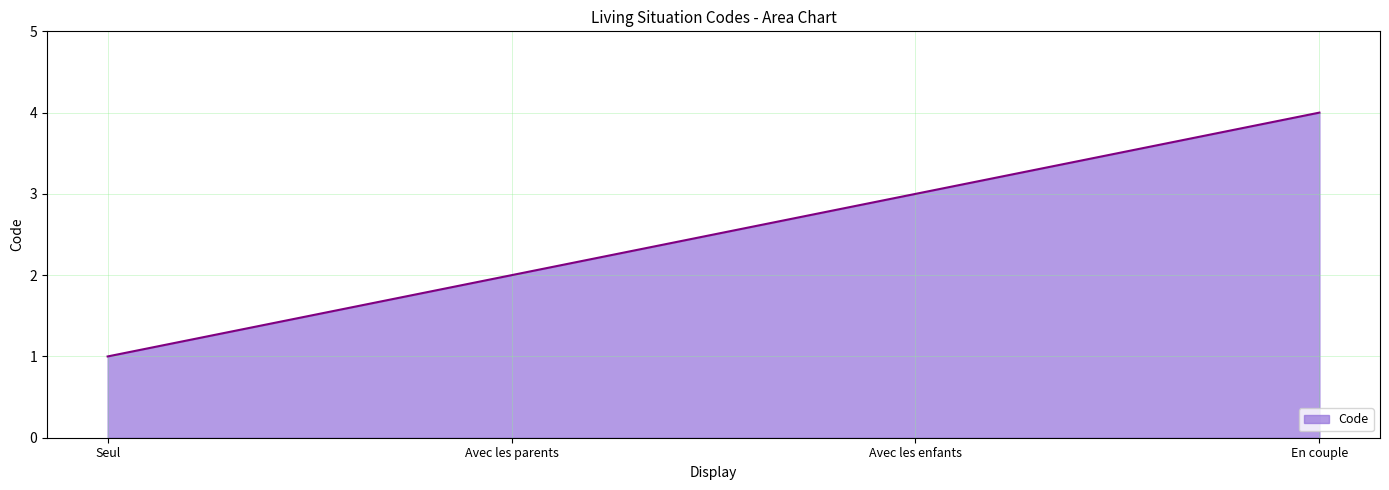

Between Seul and Avec les parents, which is larger?

Avec les parents